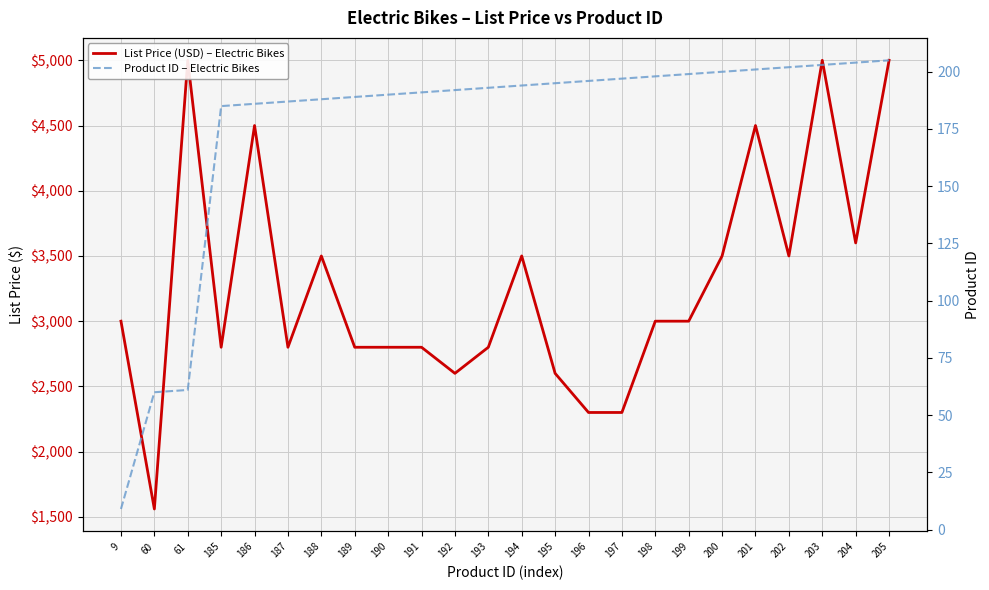

Rank the series at 199 from highest to lowest value.

List Price (USD) – Electric Bikes, Product ID – Electric Bikes